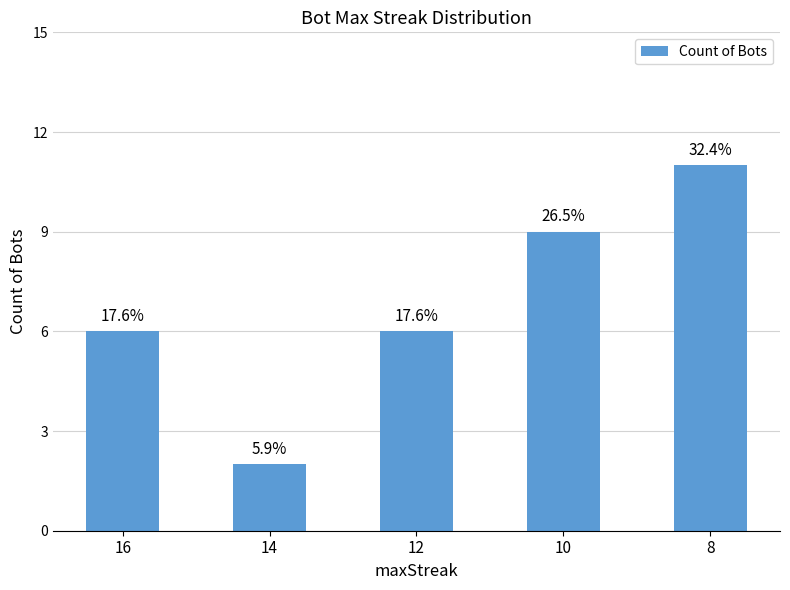

How many bars are there in total?

5